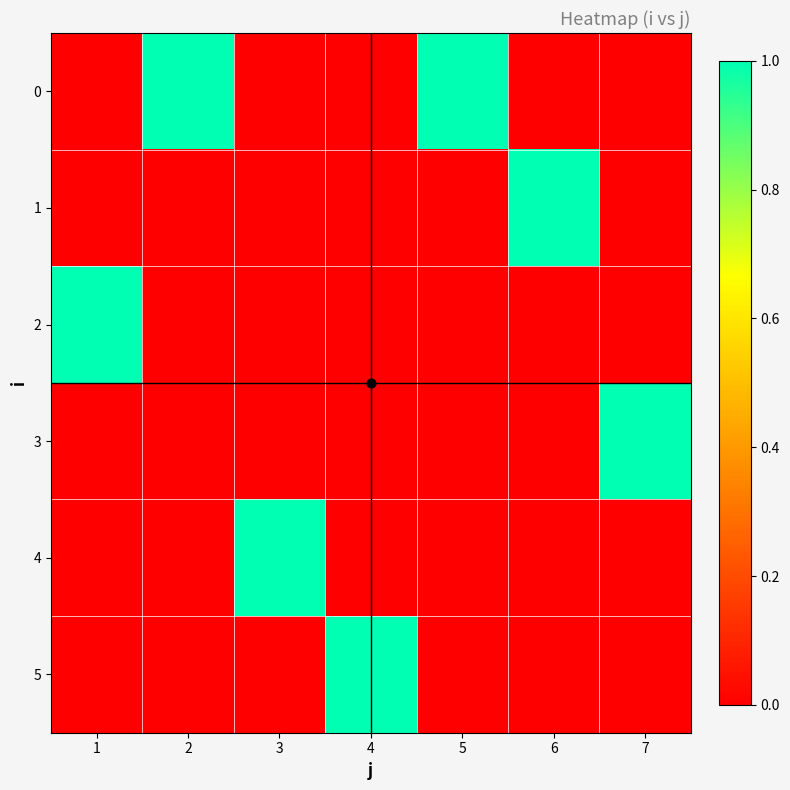

Which category has the lowest value across all series?

1